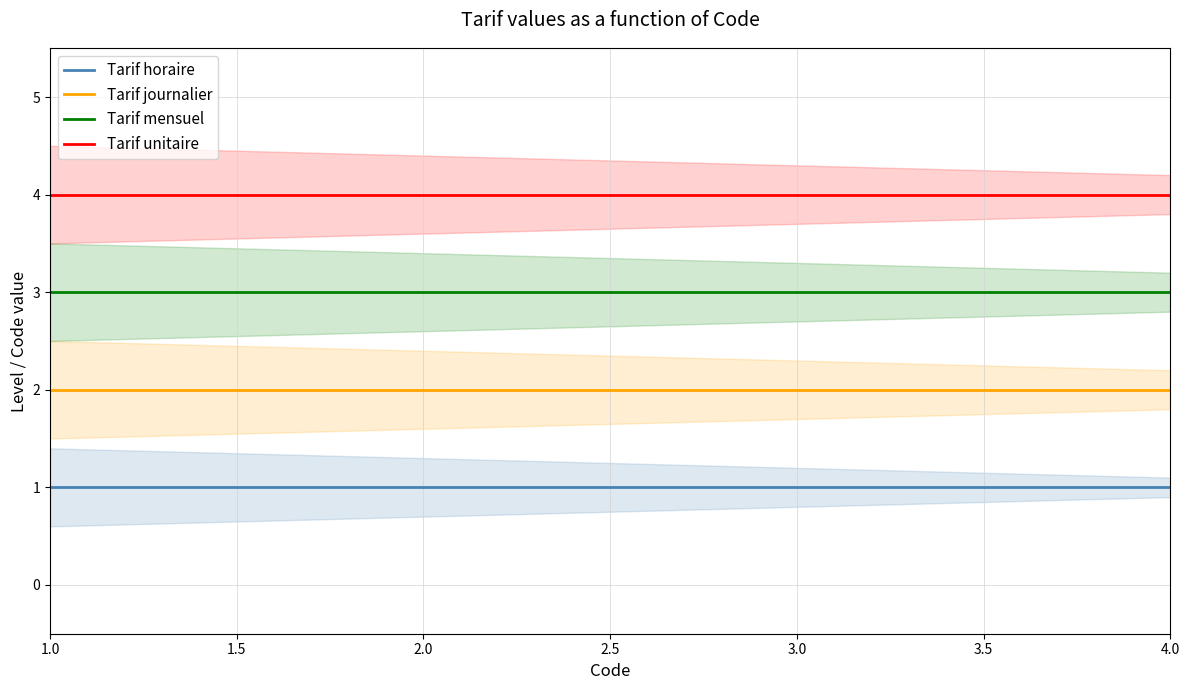

True or false: Tarif journalier and Tarif horaire intersect in this chart.

False